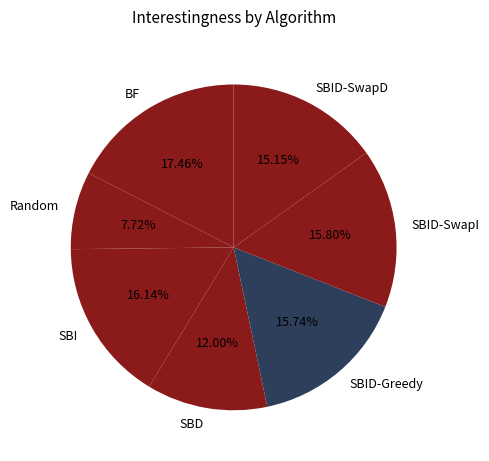

True or false: Random accounts for 21% of the total.

False